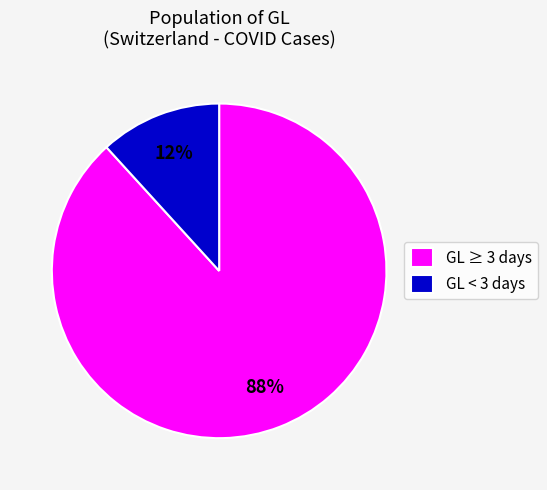

Is there any slice that represents more than half of the pie?

Yes